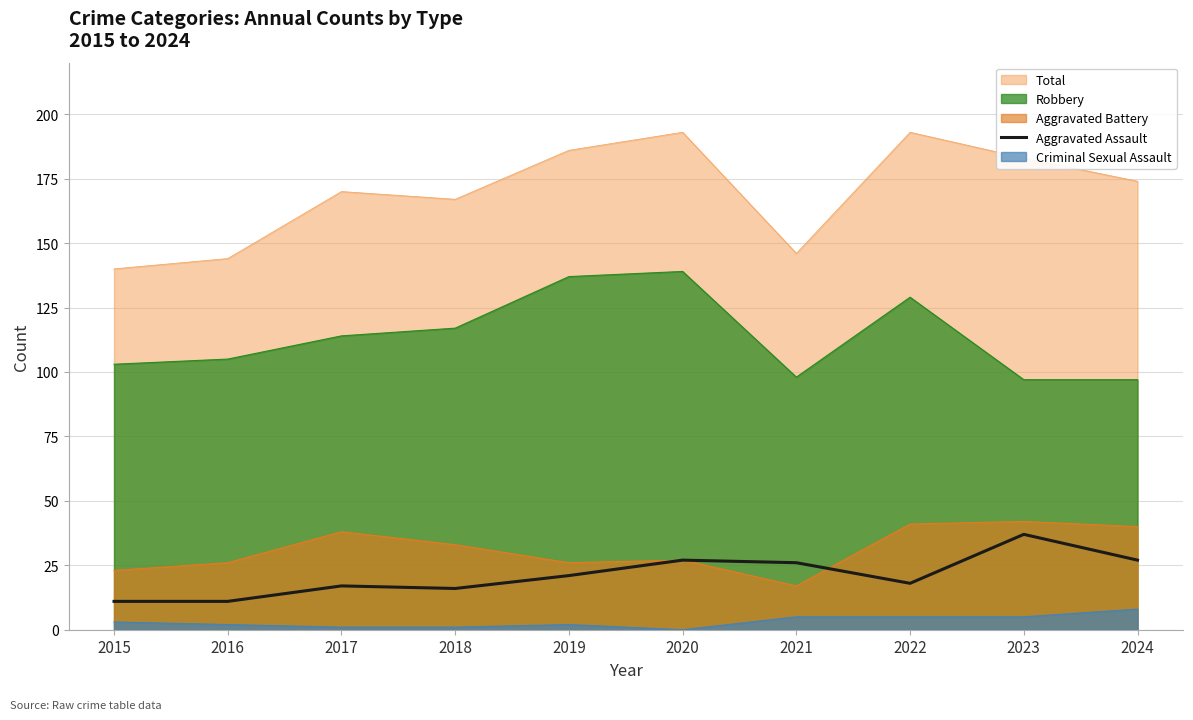

At which label does the data first exceed 21?

2020